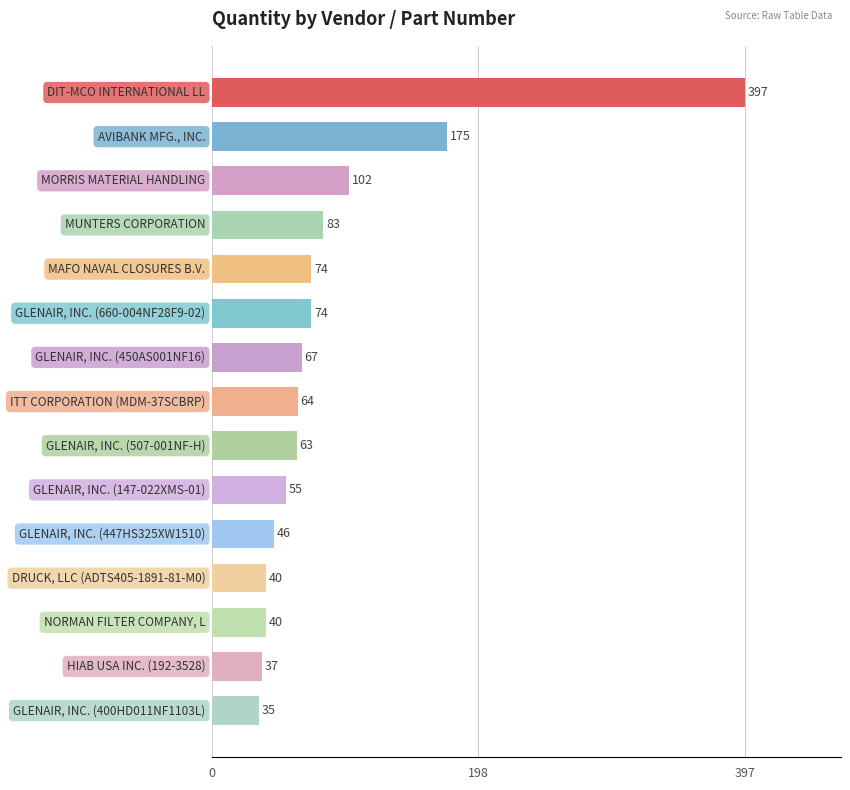

What is the difference between the maximum and minimum values?

362